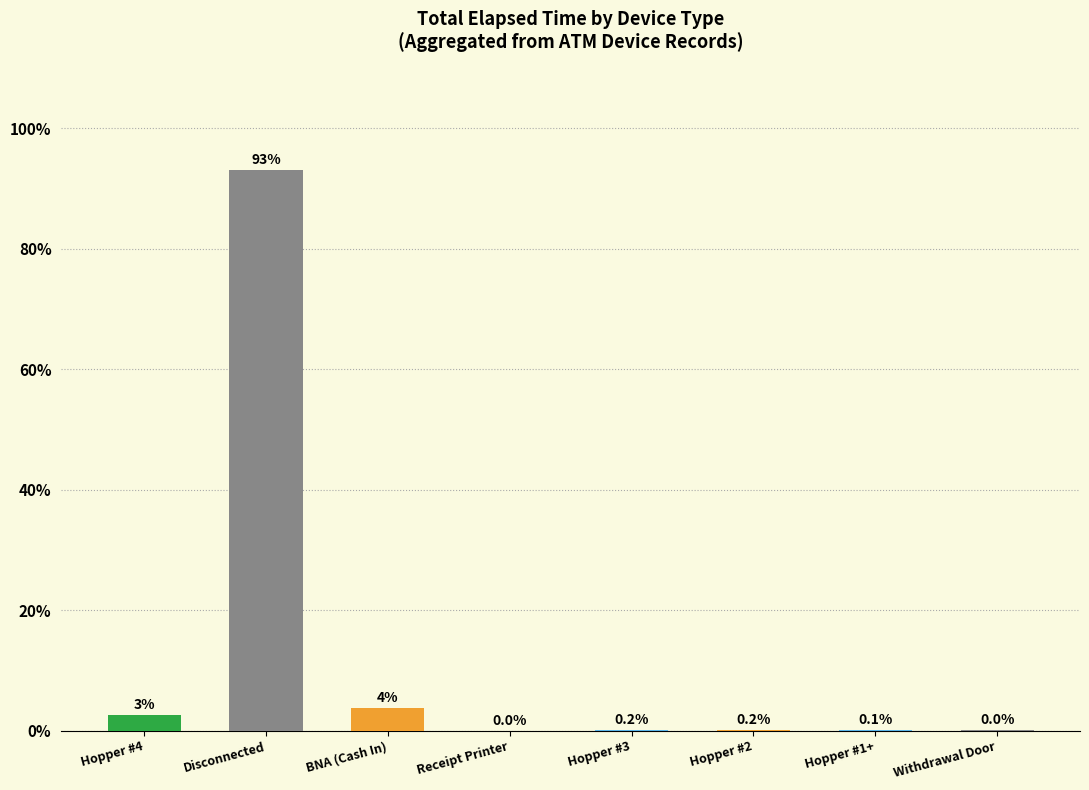

What is the sum of all values?

100.0